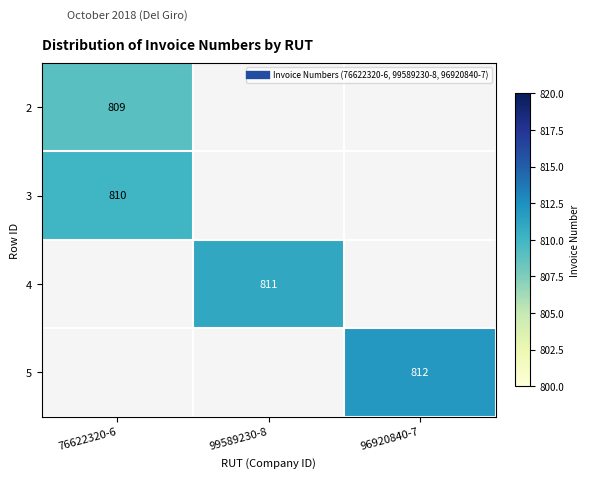

What is the difference between the highest and lowest values at 76622320-6?

1.0